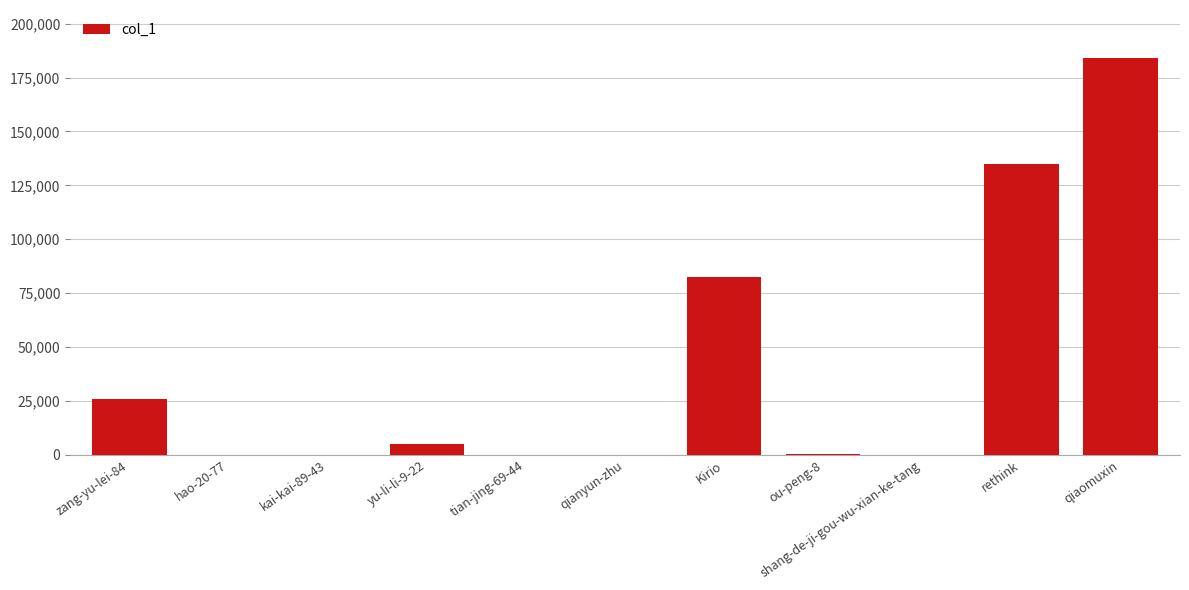

Between tian-jing-69-44 and rethink, which is larger?

rethink